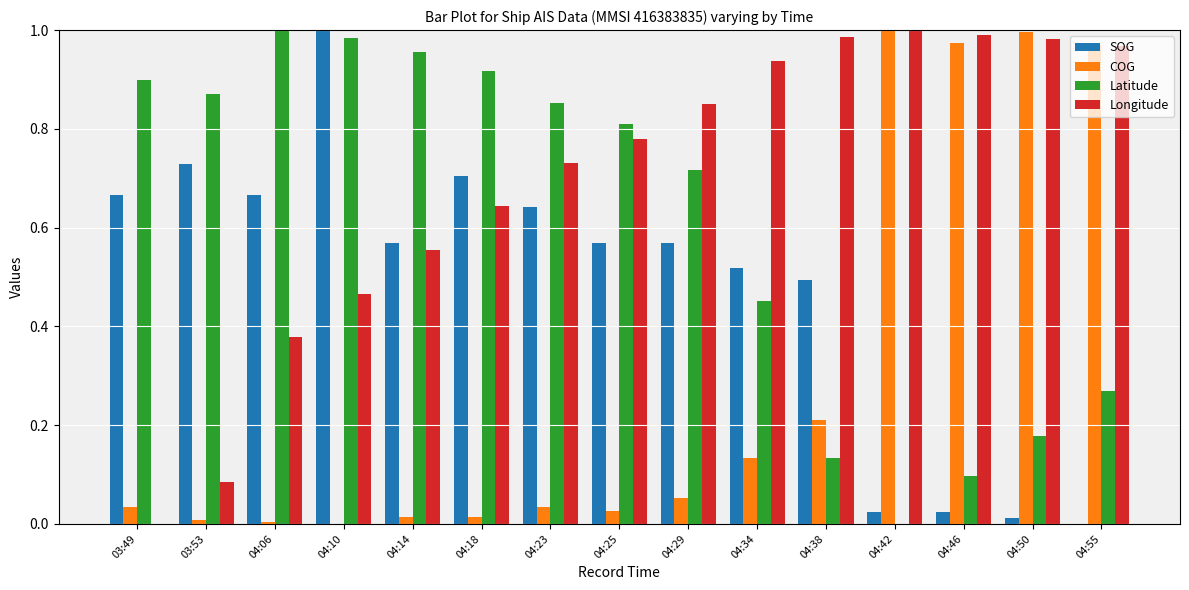

Is the value of Latitude at 04:10 greater than the value of Longitude at 04:06?

Yes